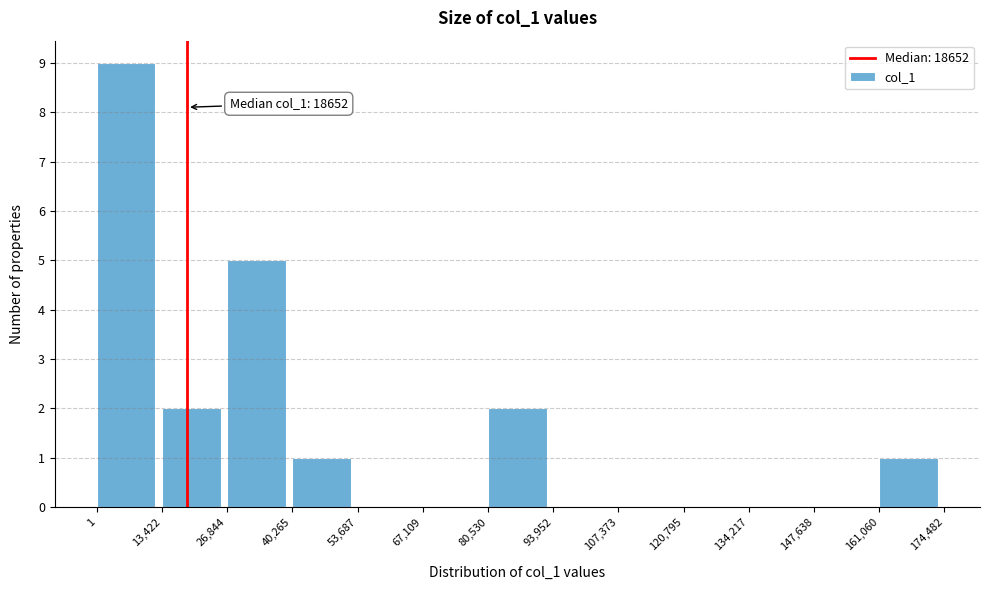

Which range on the x-axis has the tallest bar?

1 to 13,422